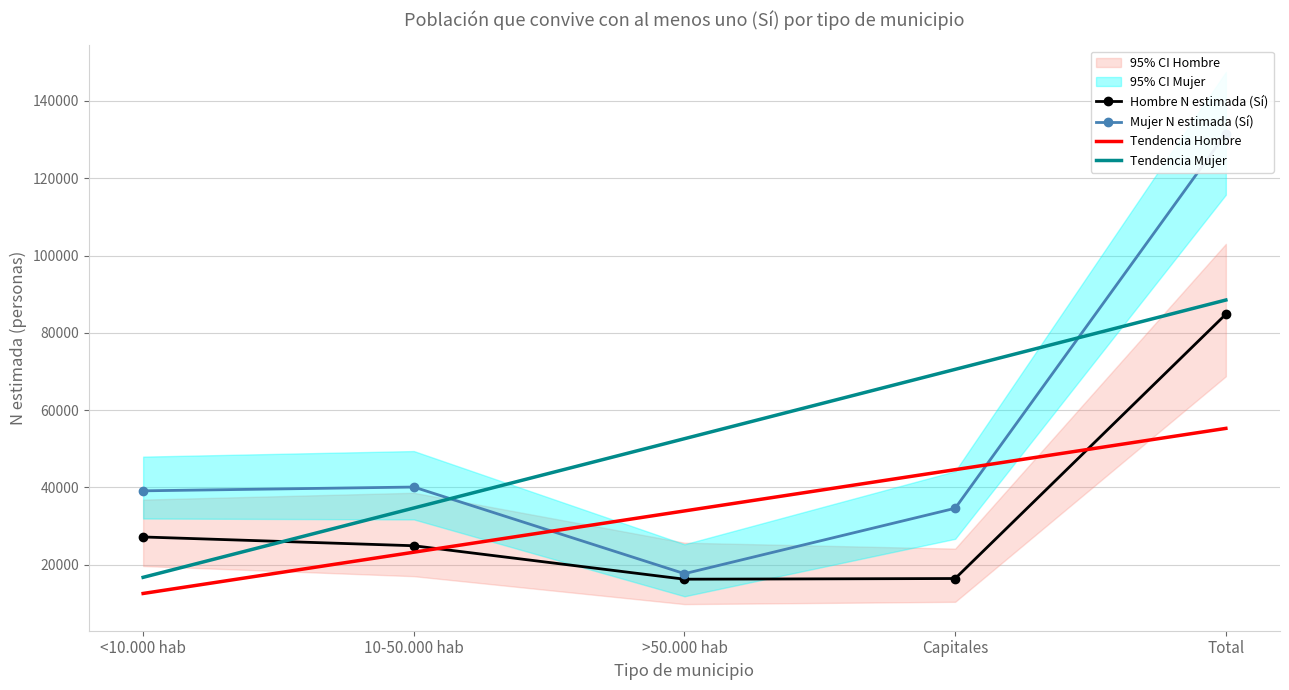

How many times do Tendencia Mujer and Hombre N estimada (Sí) cross each other?

1